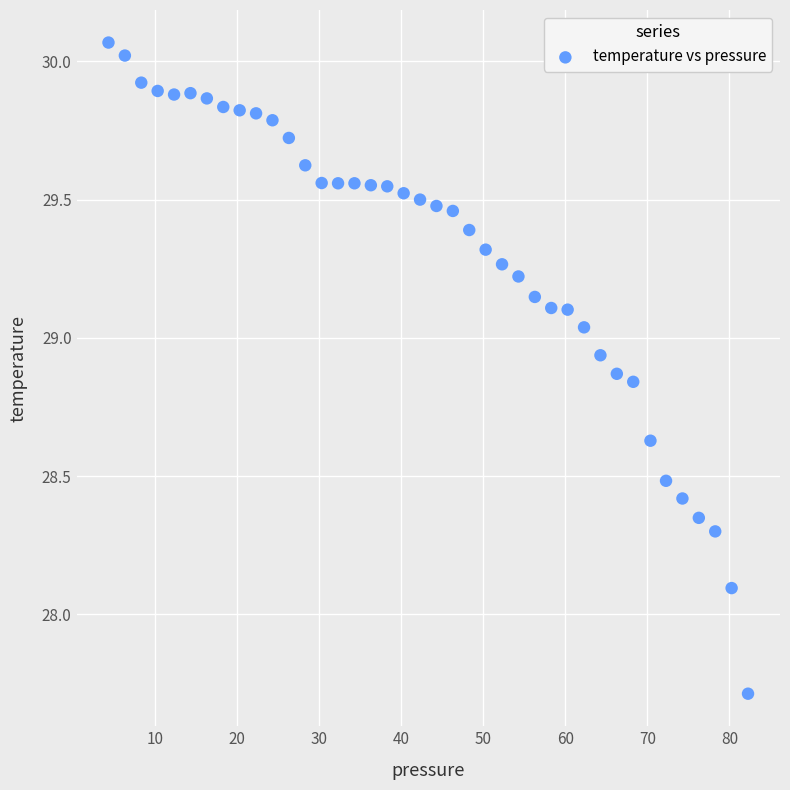

What is the range of X values (max minus min)?

78.0